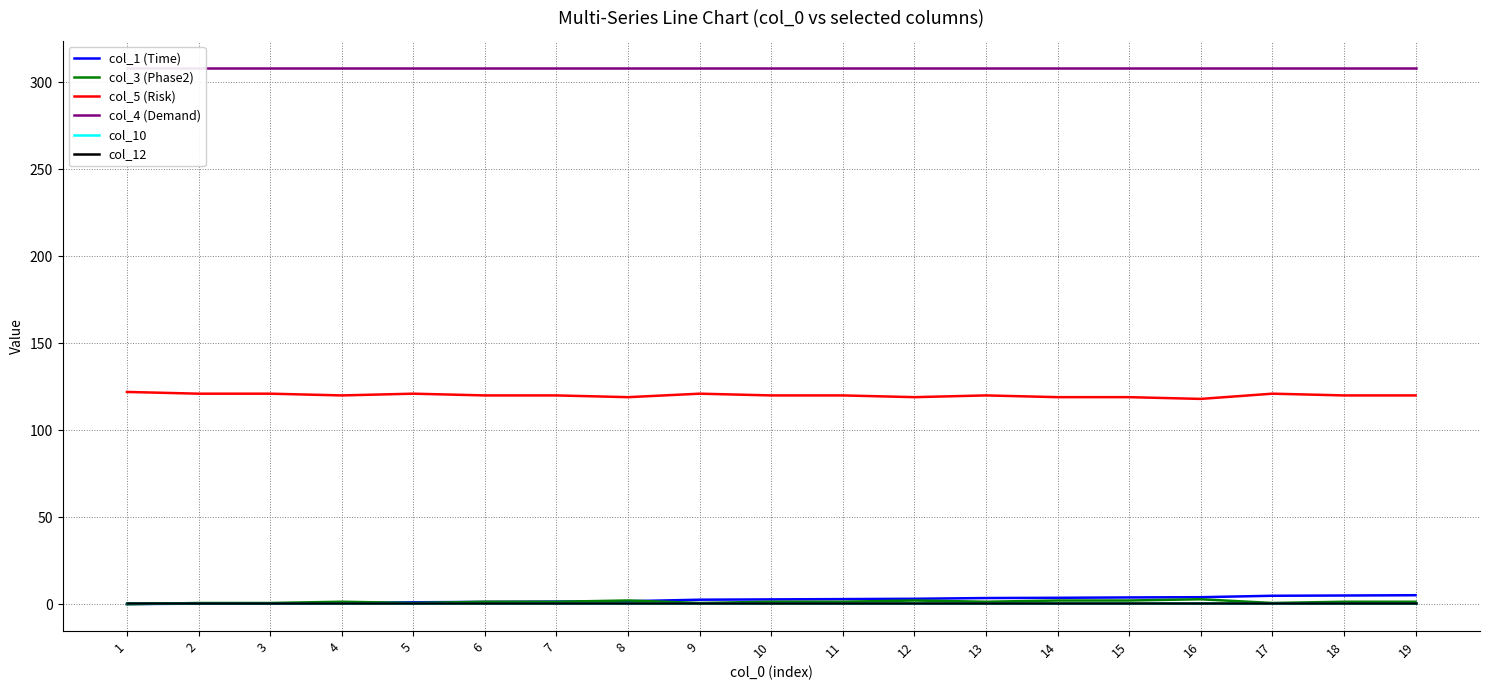

List the labels in order of col_5 (Risk) value, smallest first.

16, 8, 12, 14, 15, 4, 6, 7, 10, 11, 13, 18, 19, 2, 3, 5, 9, 17, 1